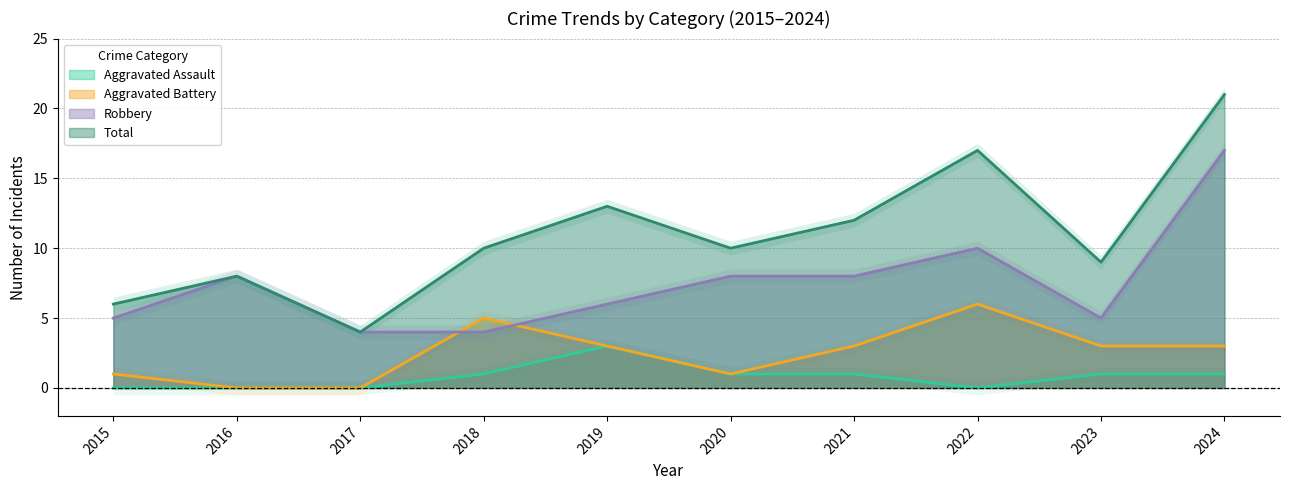

Which series has the largest total across all categories?

Total